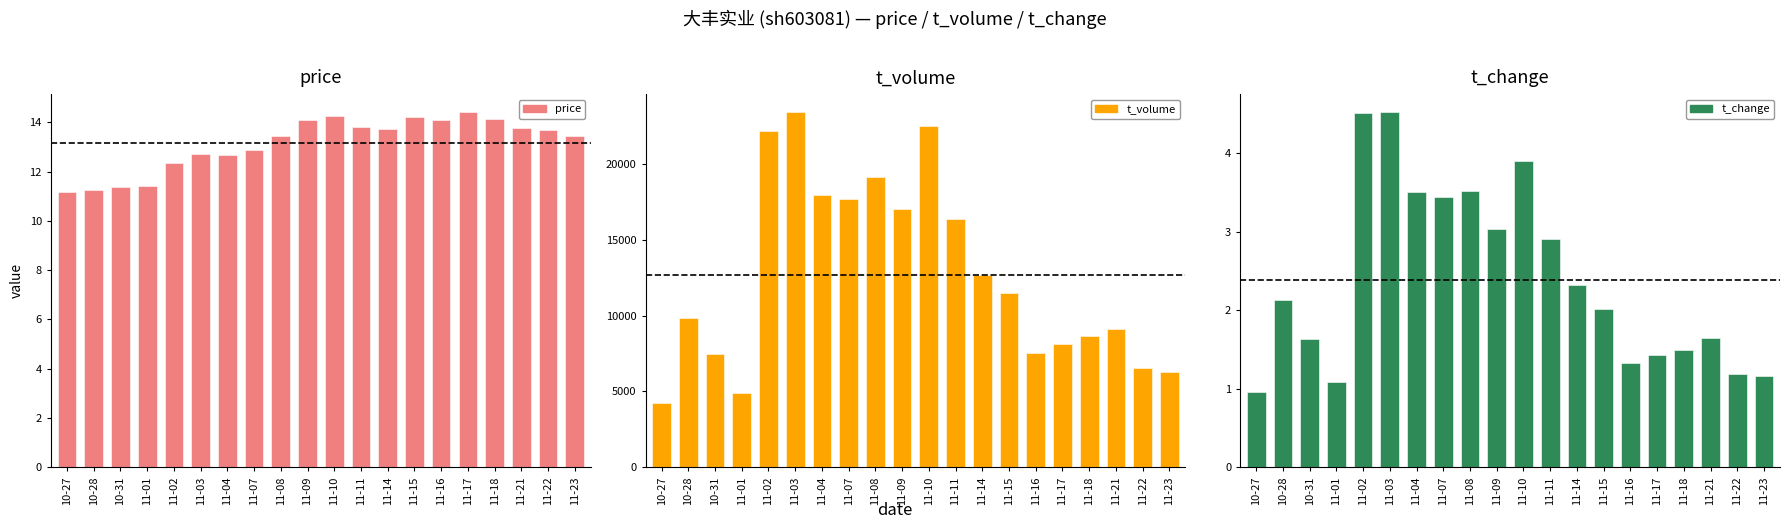

How many data points in t_volume are less than 11459?

10